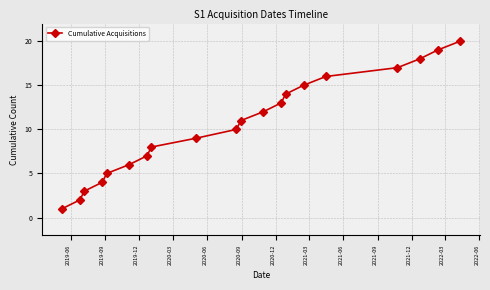

Reading left to right, extract all data points from this chart.

1	2	3	4	5	6	7	8	9	10	11	12	13	14	15	16	17	18	19	20